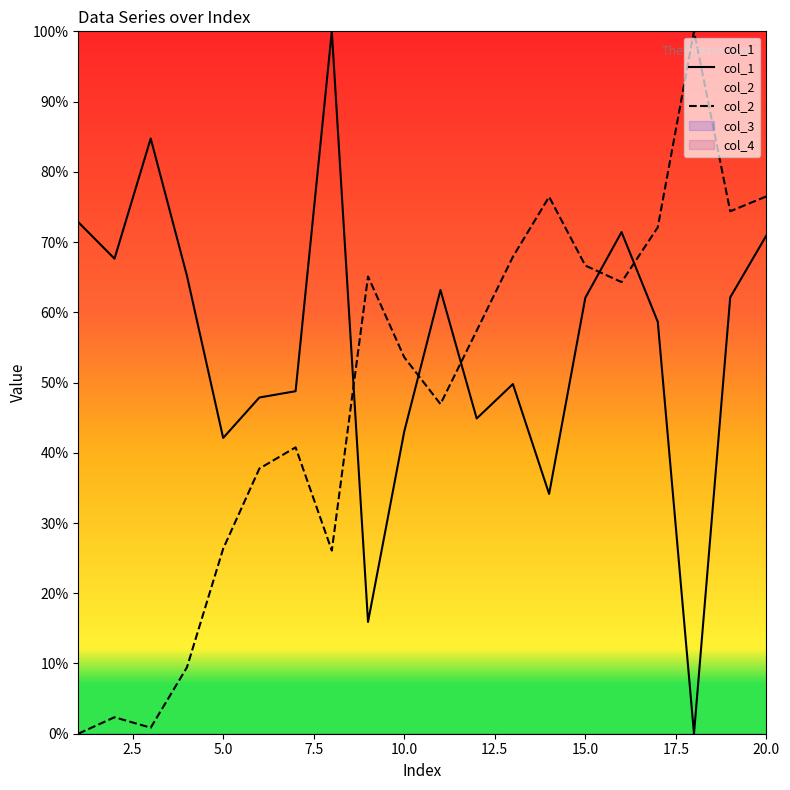

Does the chart display data point markers on the line(s)?

No